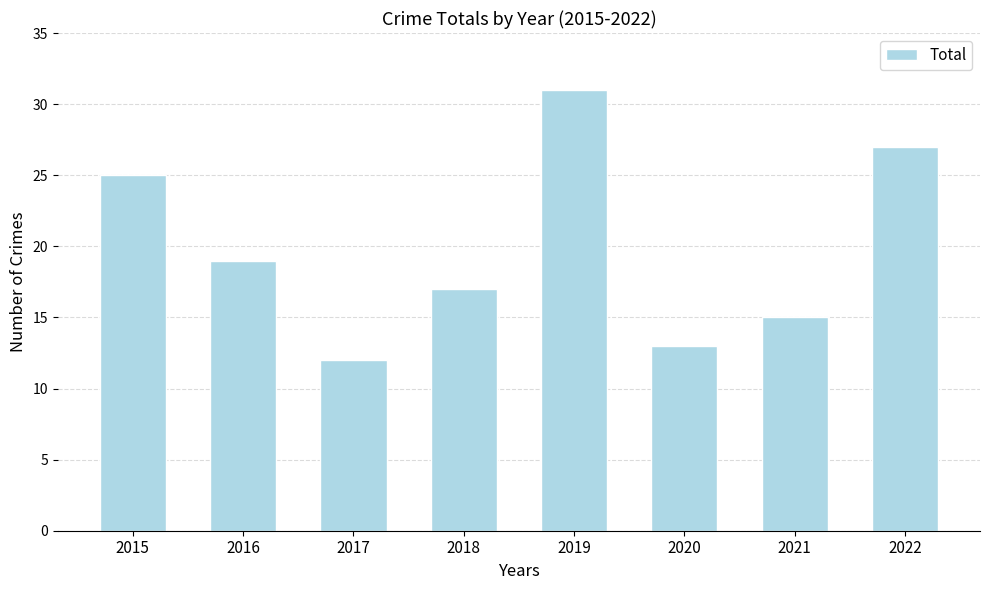

What is the sum of the values at 2020 and 2022?

40